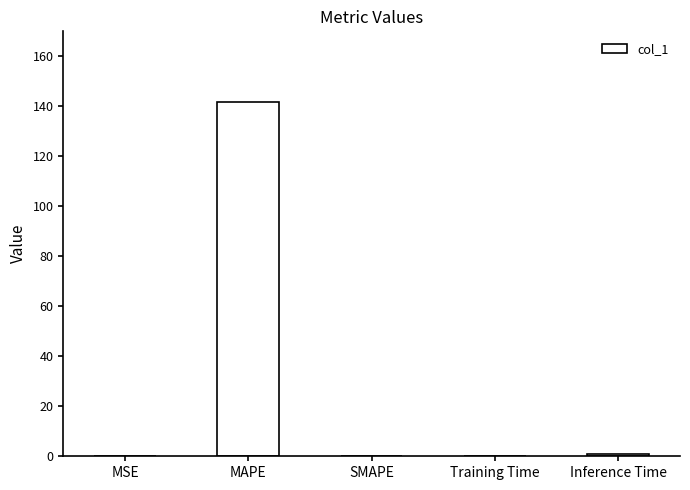

What is the change in value from MAPE to SMAPE?

-141.5